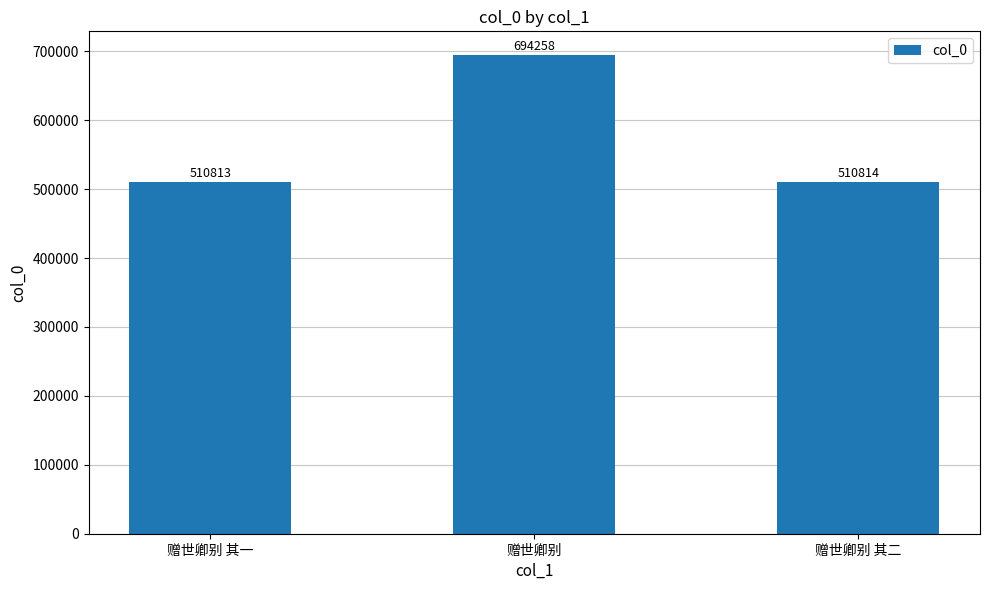

What position from the left is 赠世卿别 其一?

1